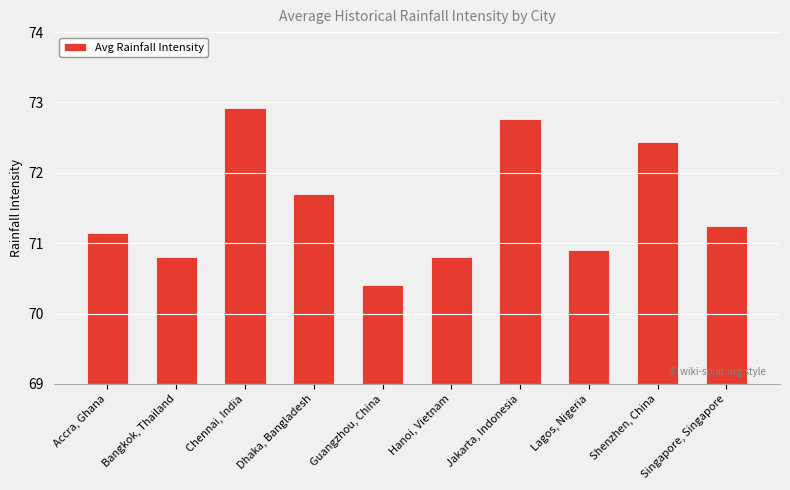

What is the change in value from Bangkok, Thailand to Lagos, Nigeria?

+0.1